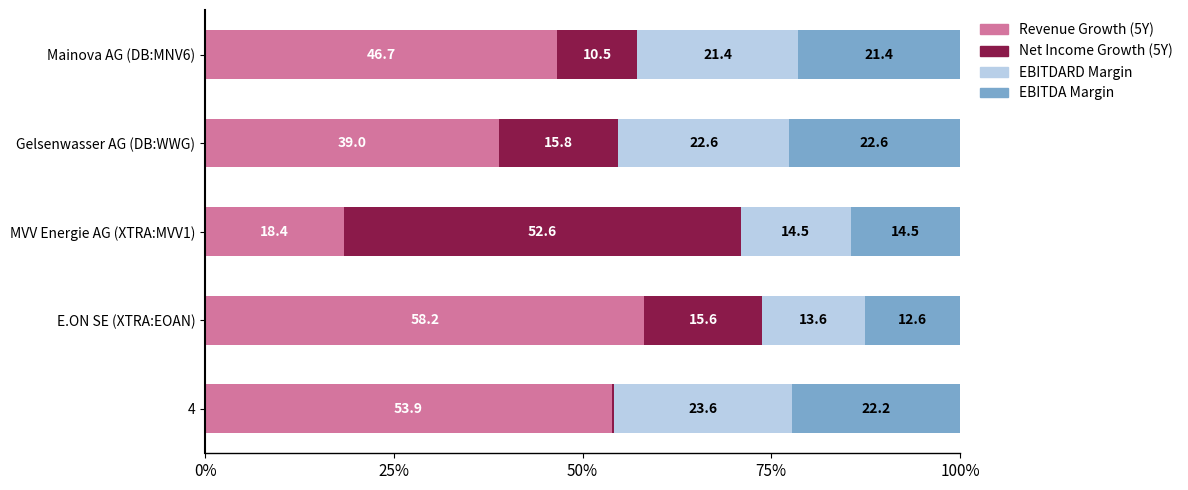

Which category has the highest value in the Revenue Growth (5Y) series?

E.ON SE (XTRA:EOAN)